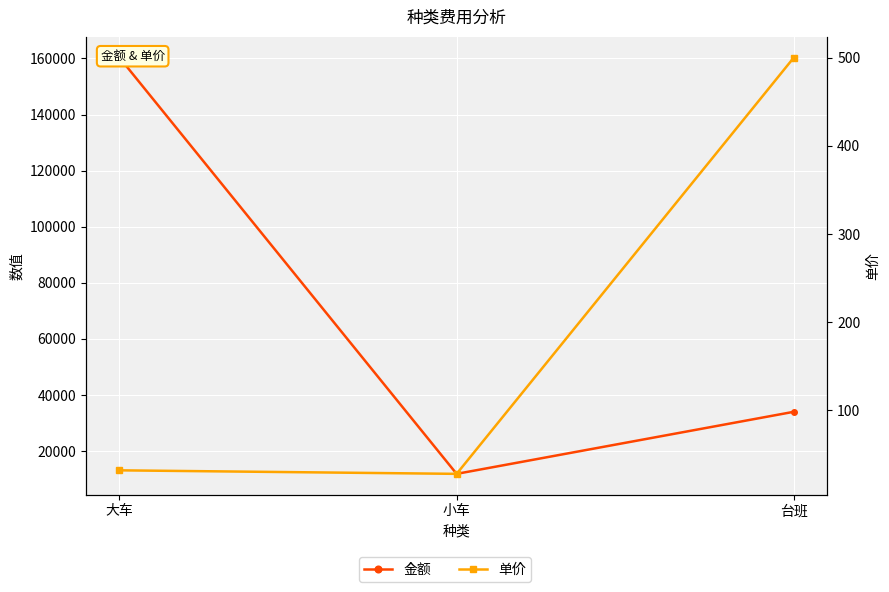

How many values in the 单价 series are below 32?

1